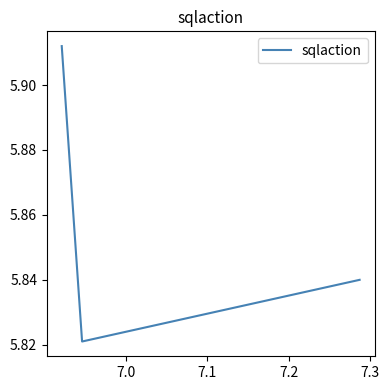

What is the sum of all values?

17.6